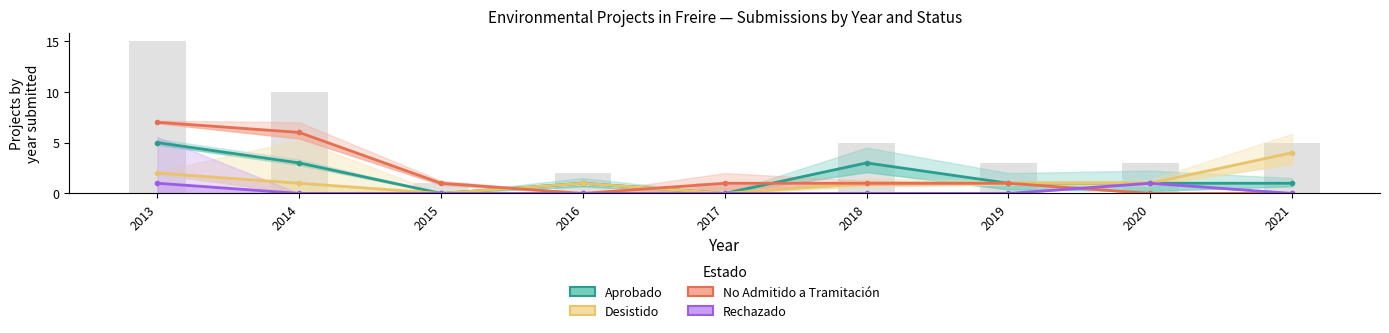

Rank the series at 2018 from highest to lowest value.

Aprobado, Desistido, No Admitido a Tramitación, Rechazado